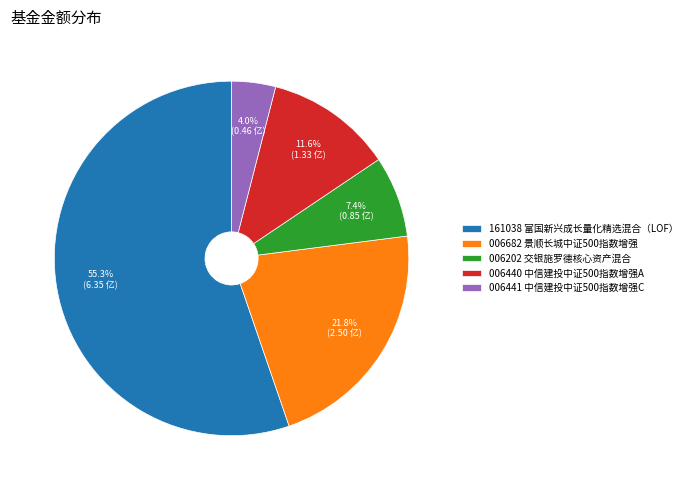

To the nearest percent, what is the difference between the largest and smallest slice percentages?

51%